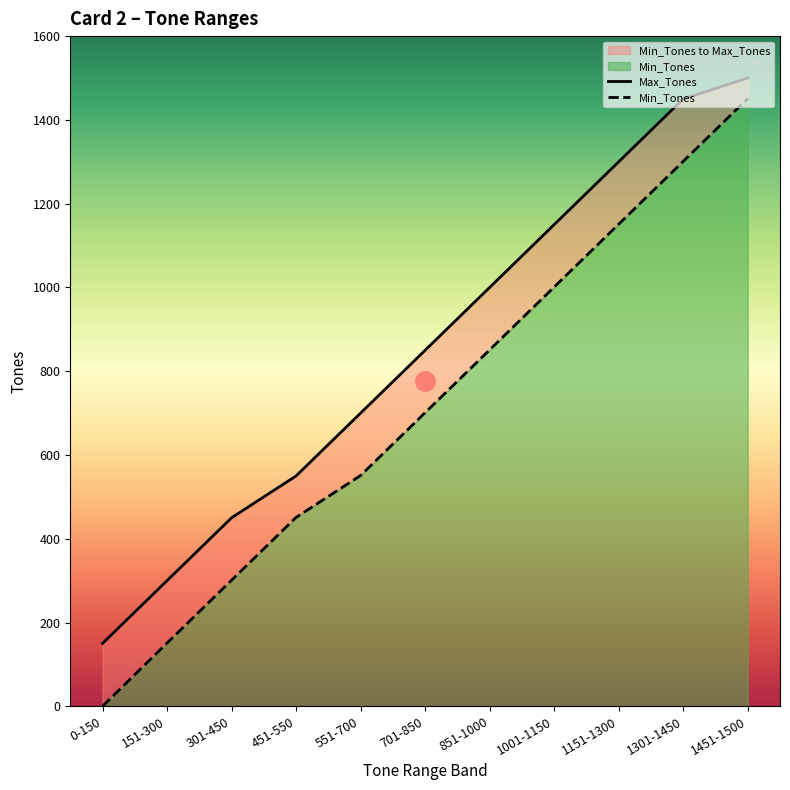

Rank the series at 451-550 from lowest to highest value.

Min_Tones, Max_Tones